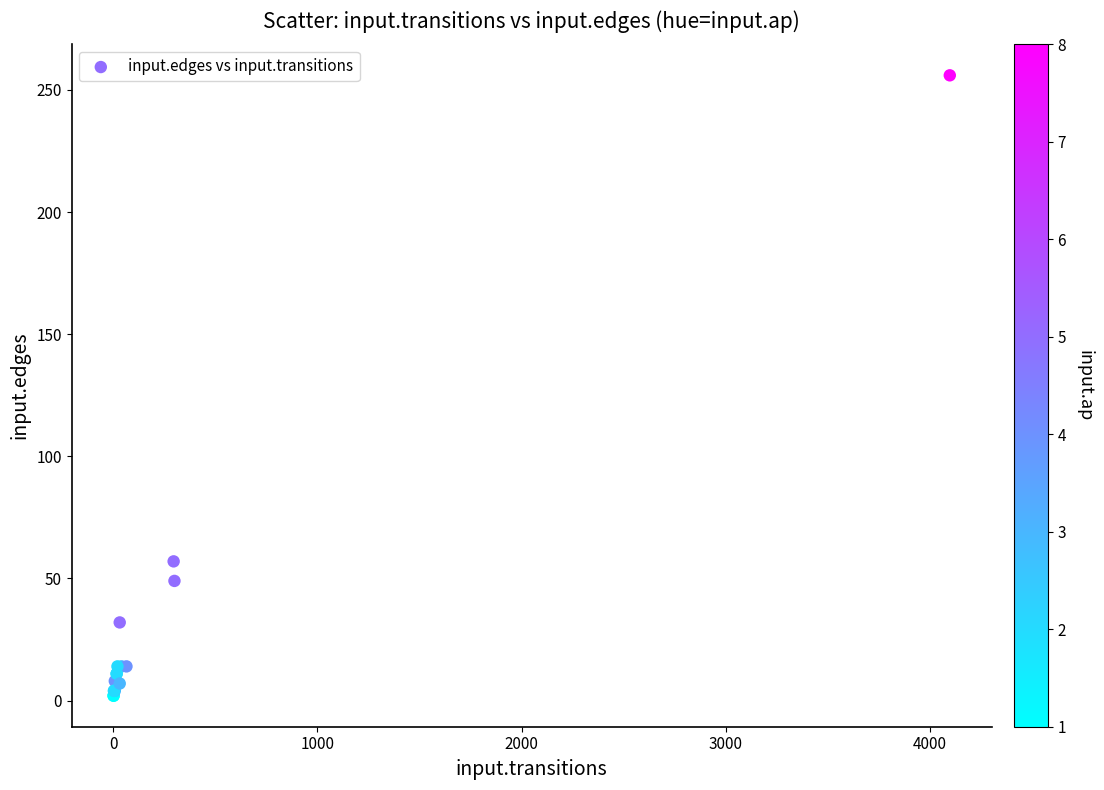

What Y value in the scatter plot is closest to 129?

57